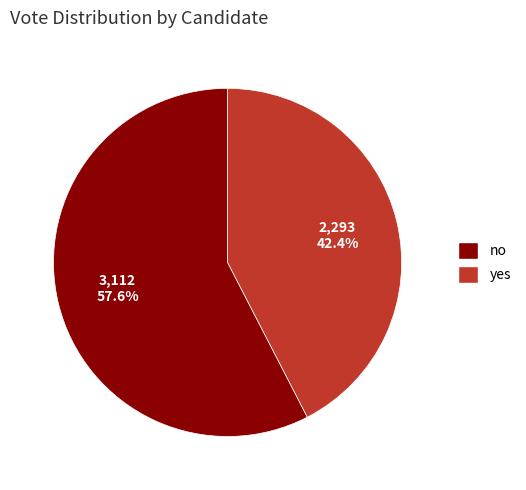

What percentage is the no slice, to the nearest percent?

58%